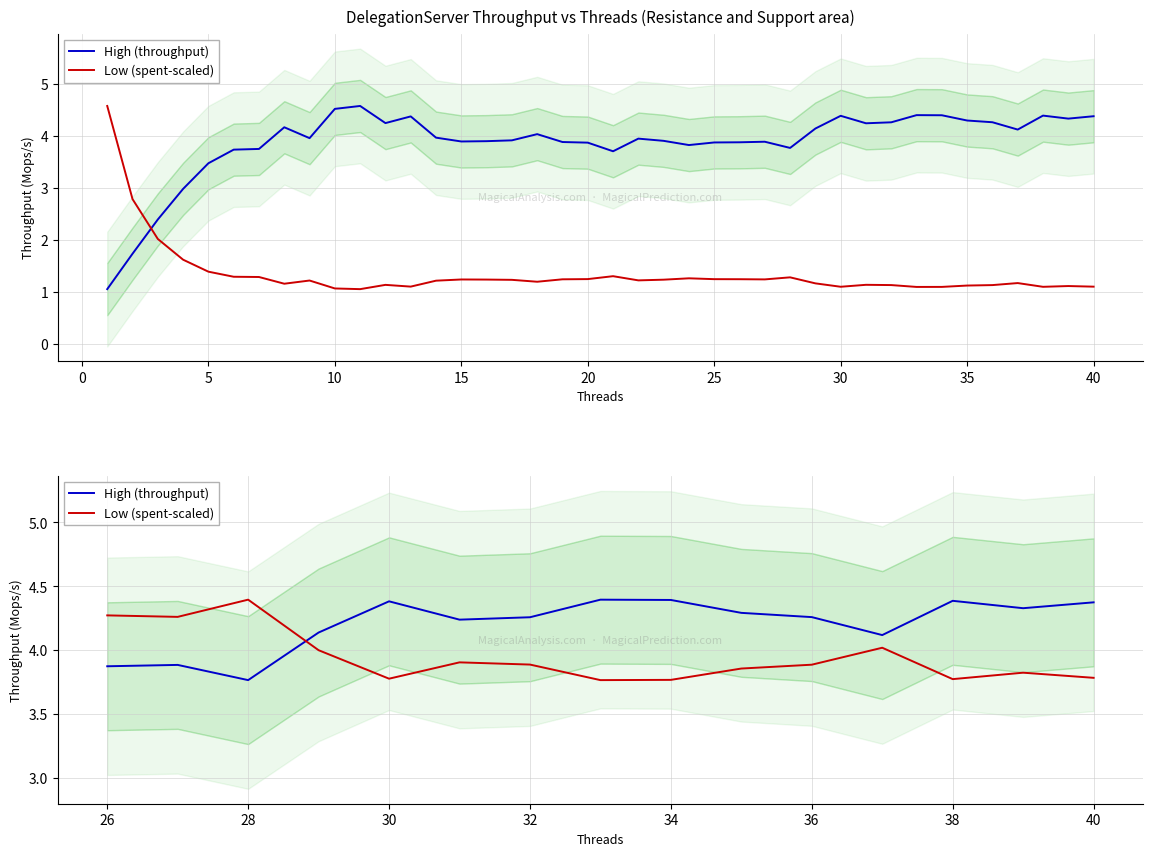

Is the value of Low (spent-scaled) at 38 greater than the value of High (throughput) at 34?

No